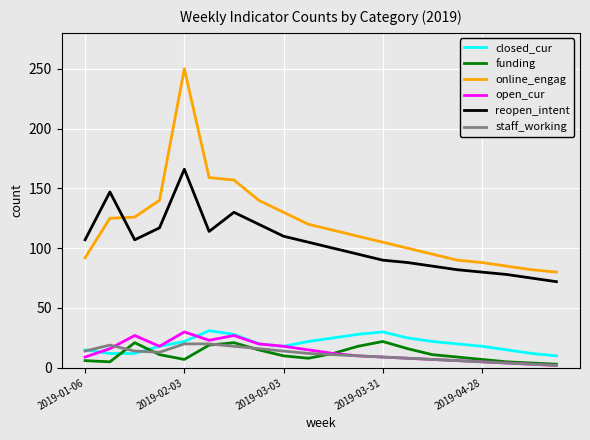

What is the greatest value displayed?

250